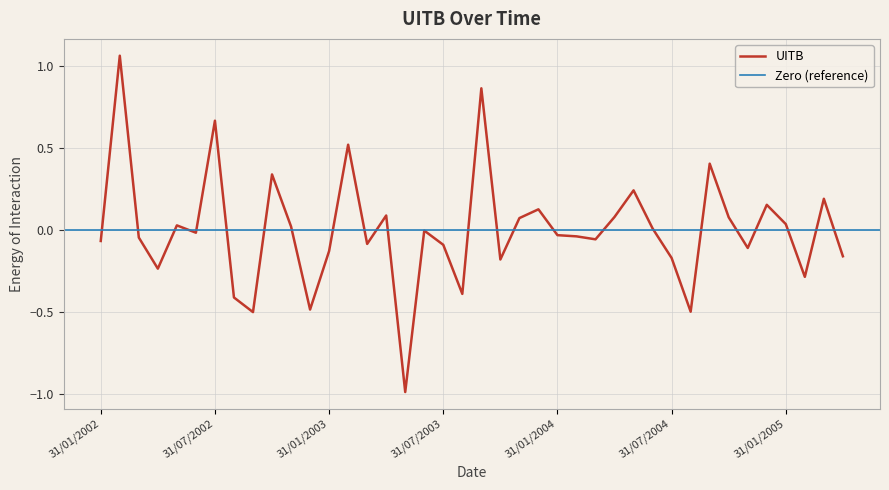

Where is the data nearest to the value 0?

30/06/2003